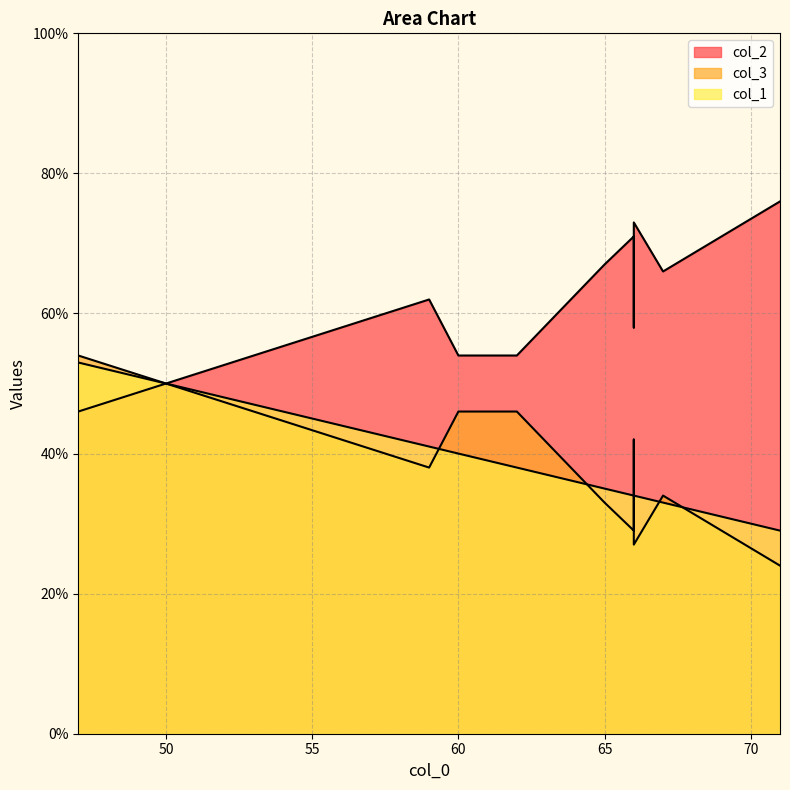

Which category has the lowest value across all series?

71